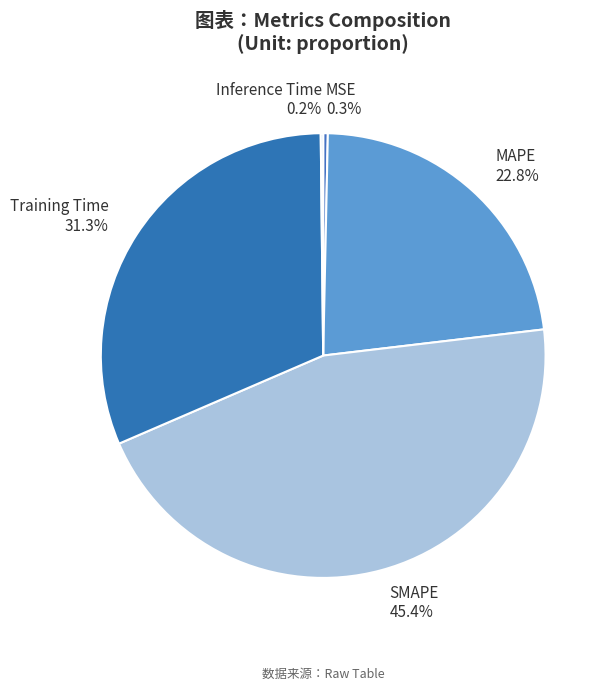

Approximately how many times larger is the value at Training Time compared to MAPE?

1.4